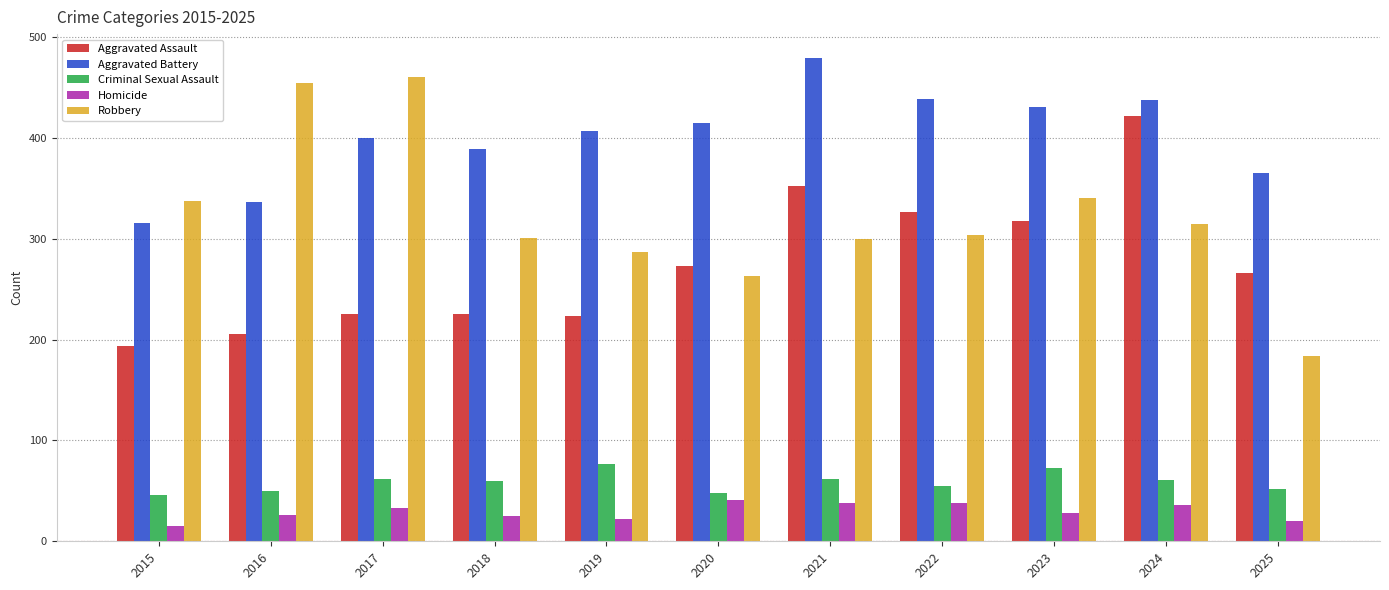

What is the maximum value for Robbery?

460